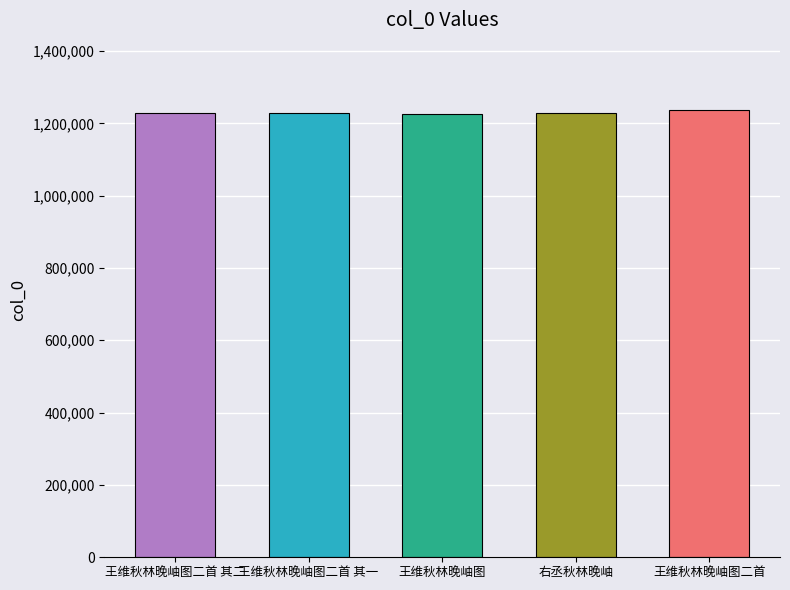

What is the average value?

1229907